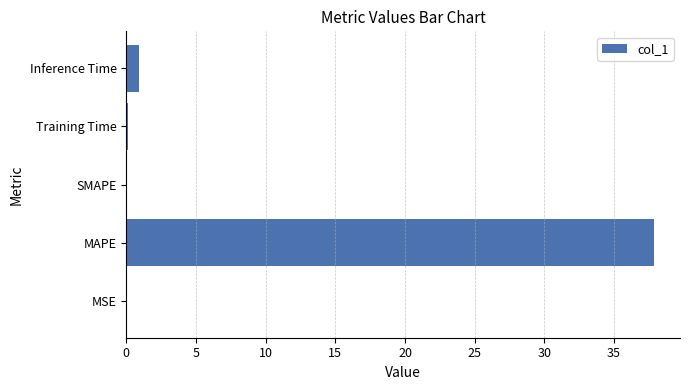

Are the bars grouped side by side (vs. stacked)?

No